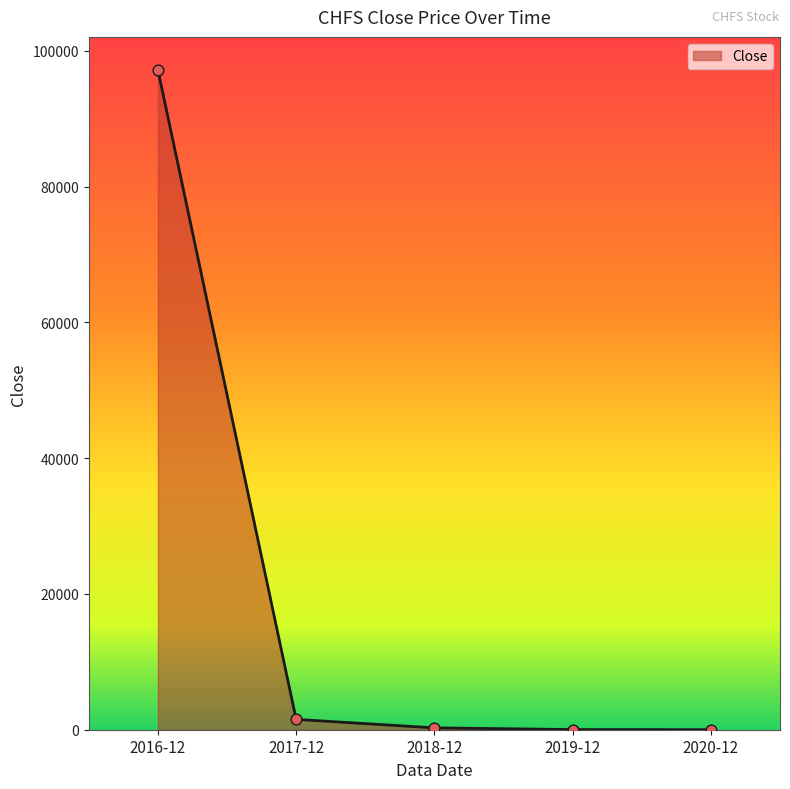

What is the change in value from 2016-12 to 2018-12?

-96926.3